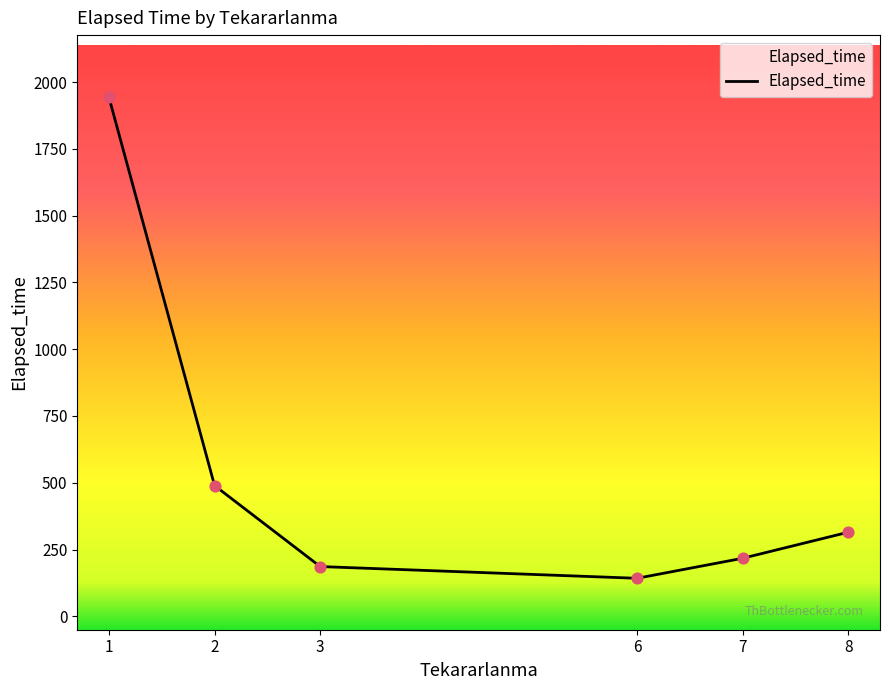

What is the ratio of the value at 1 to the value at 3?

10.4